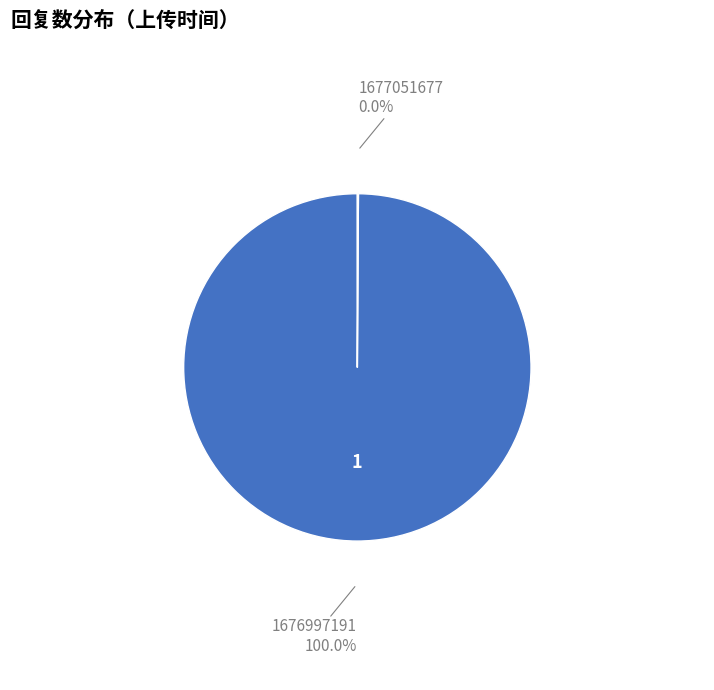

To the nearest percent, what is the combined percentage of 1677051677 and 1676997191?

100%